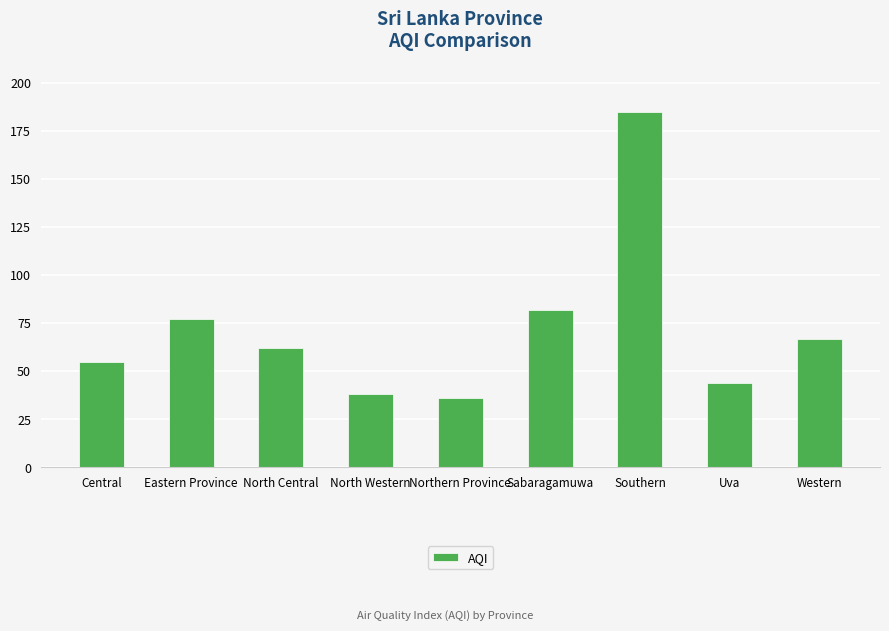

Which label corresponds to the smallest value in the chart?

Northern Province